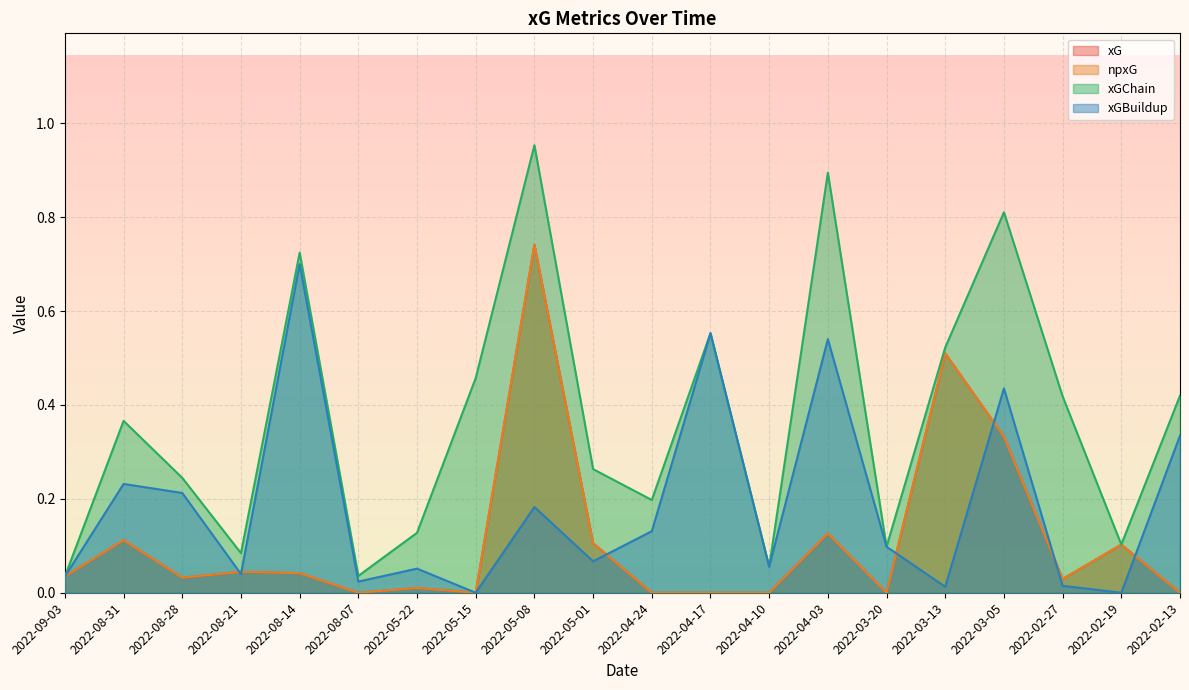

What position from the right is 2022-08-28?

18